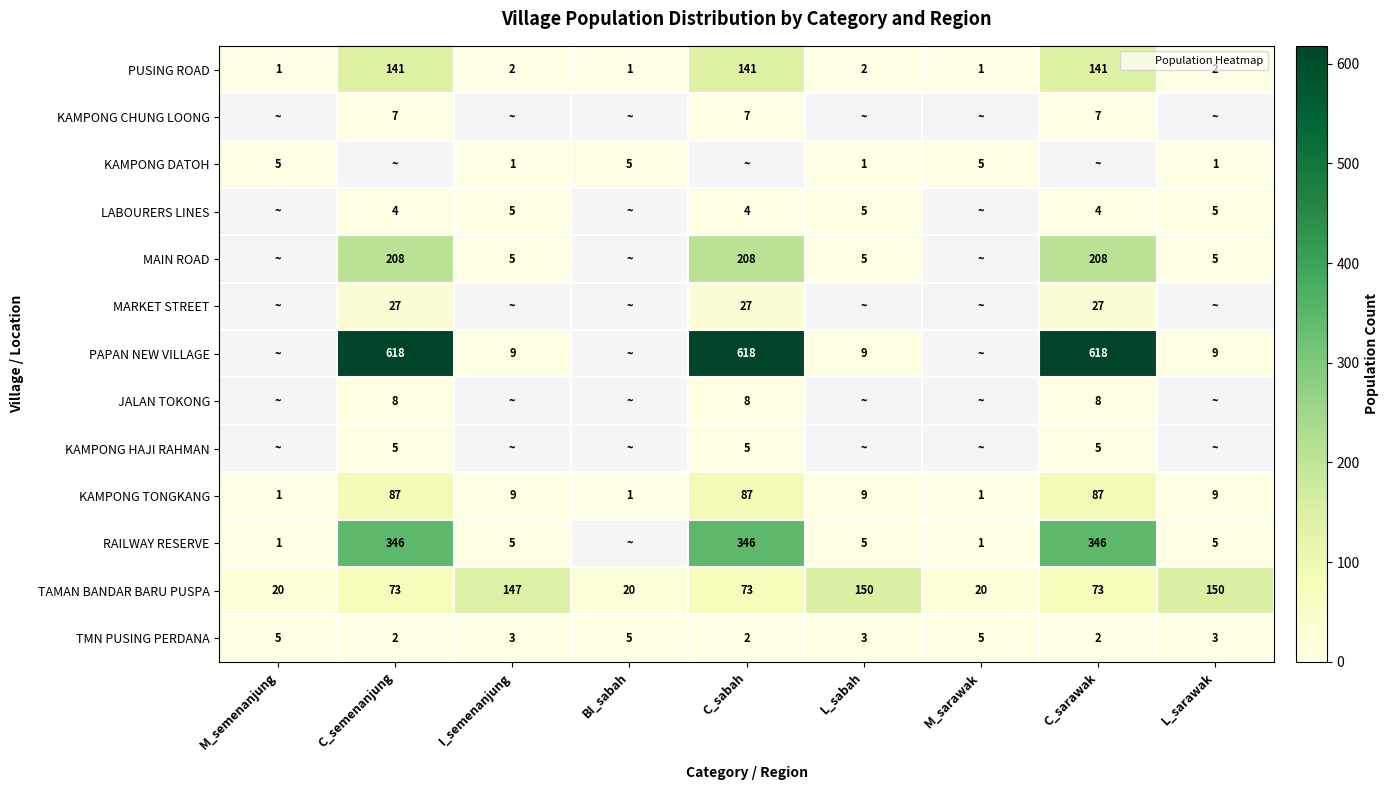

Which category has the lowest value in the RAILWAY RESERVE series?

M_semenanjung